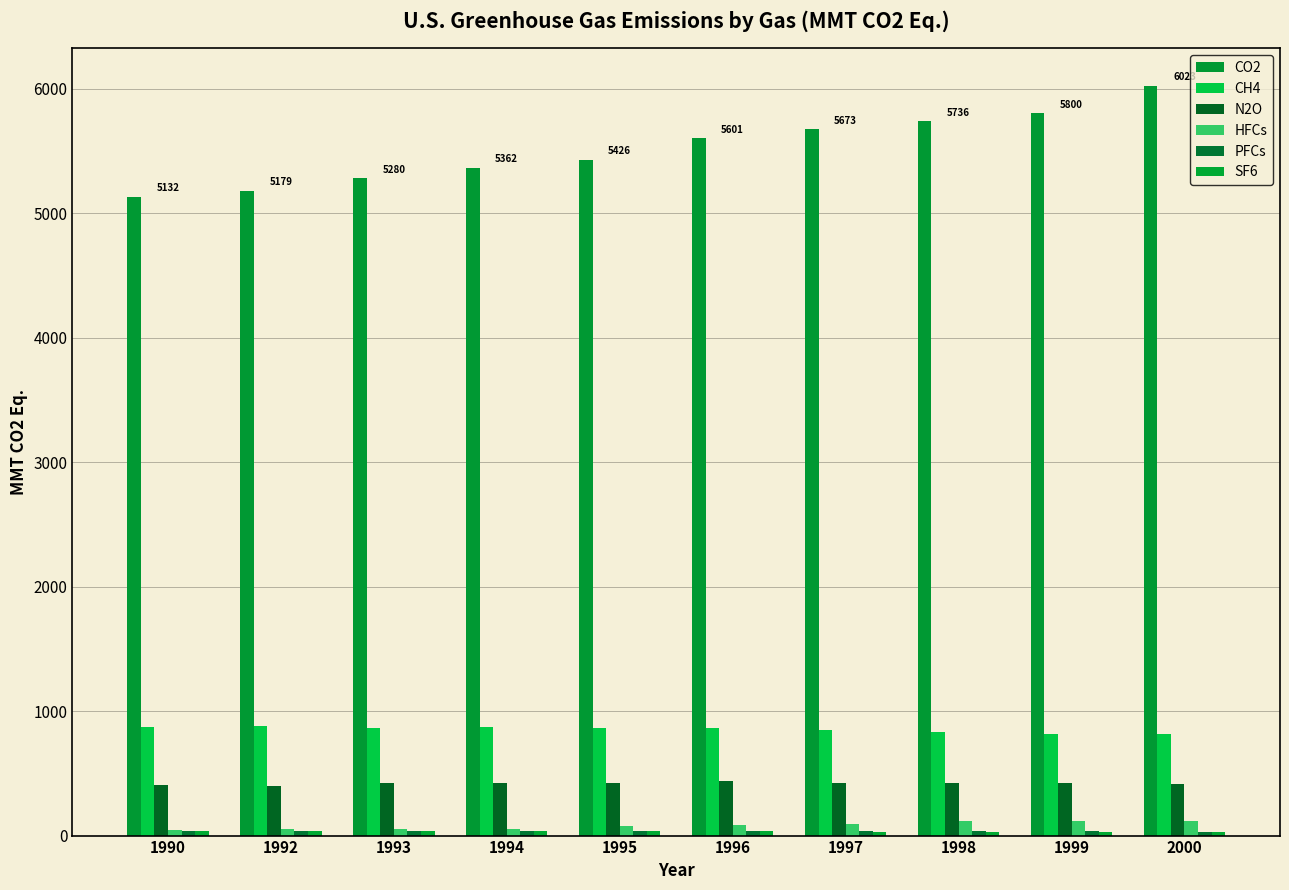

How many groups of bars are there?

10